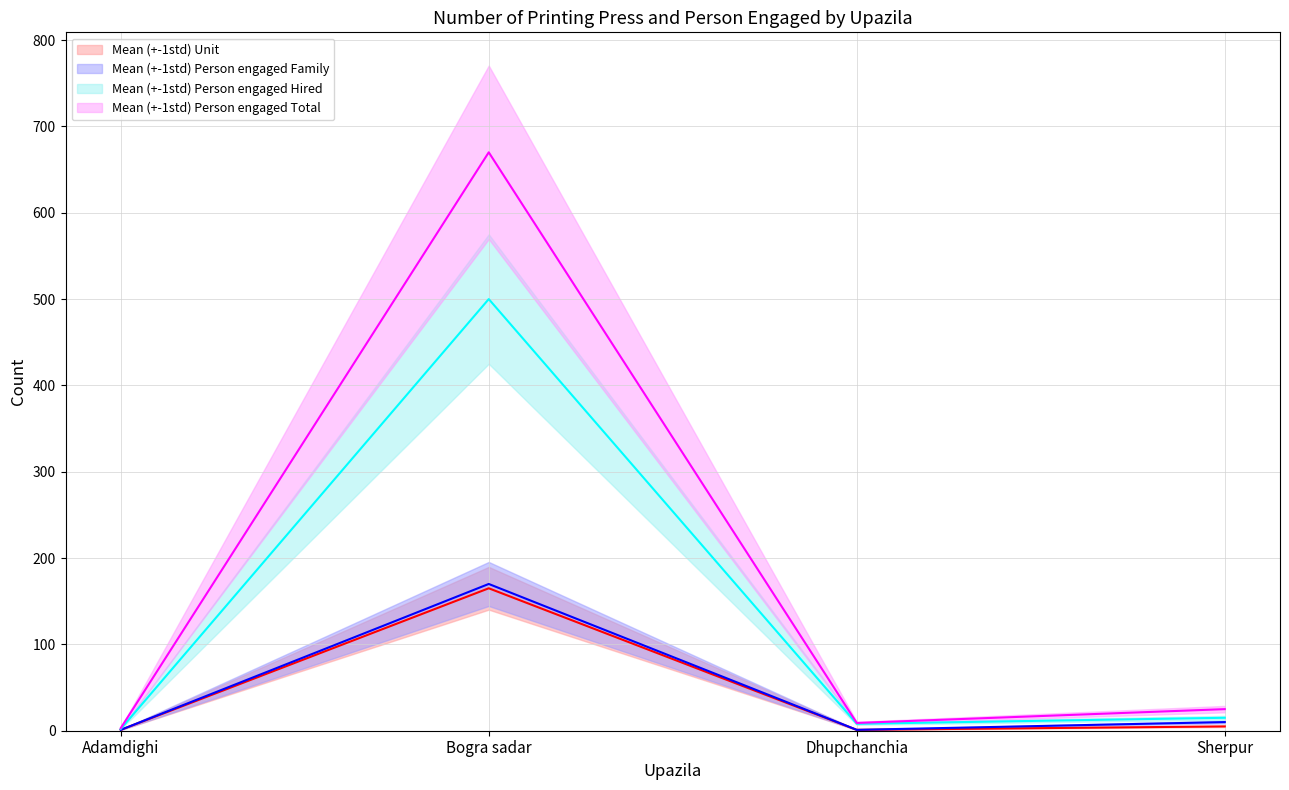

True or false: Person engaged Hired and Unit intersect in this chart.

False